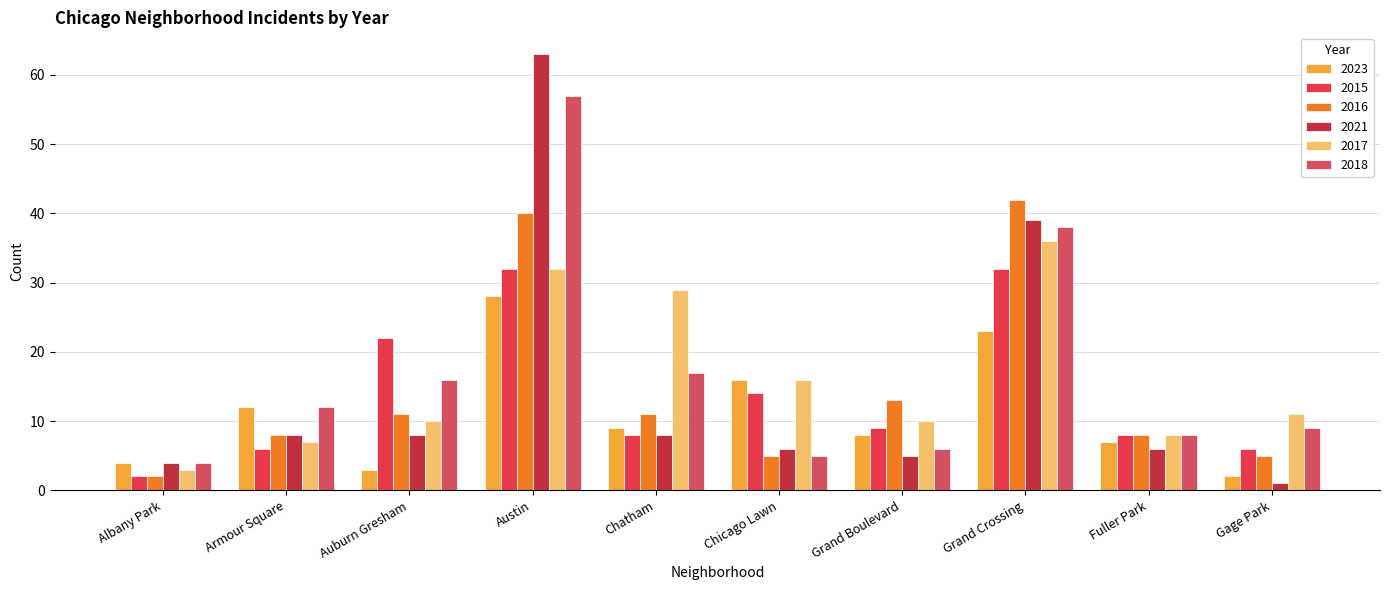

What is the average value of the 2015 series?

14